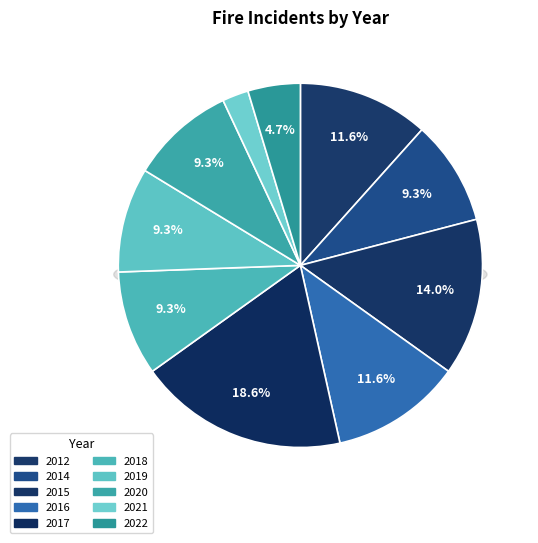

To the nearest percent, what portion does 2012 represent?

12%